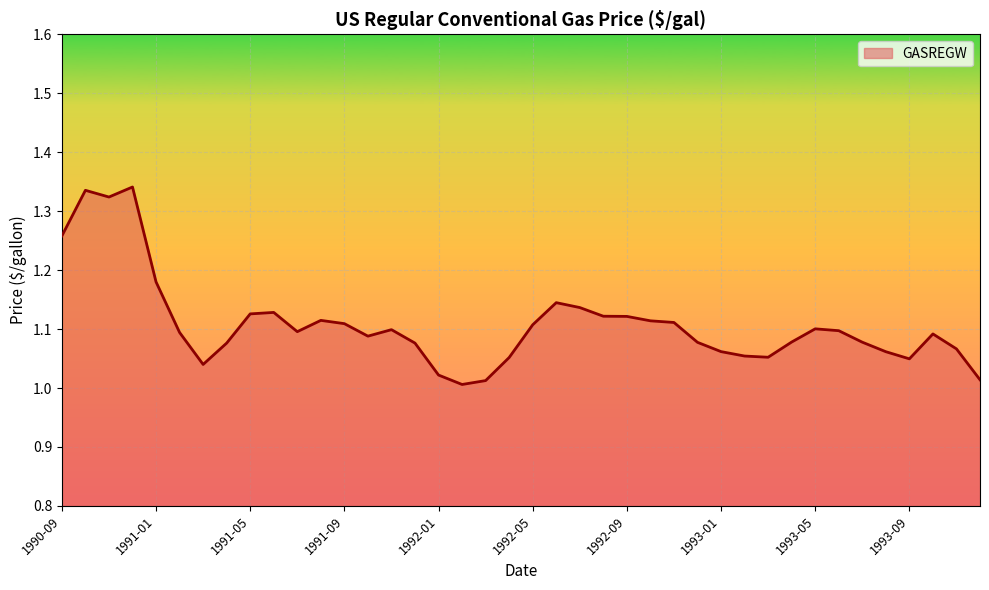

Does the chart have visible grid lines?

Yes